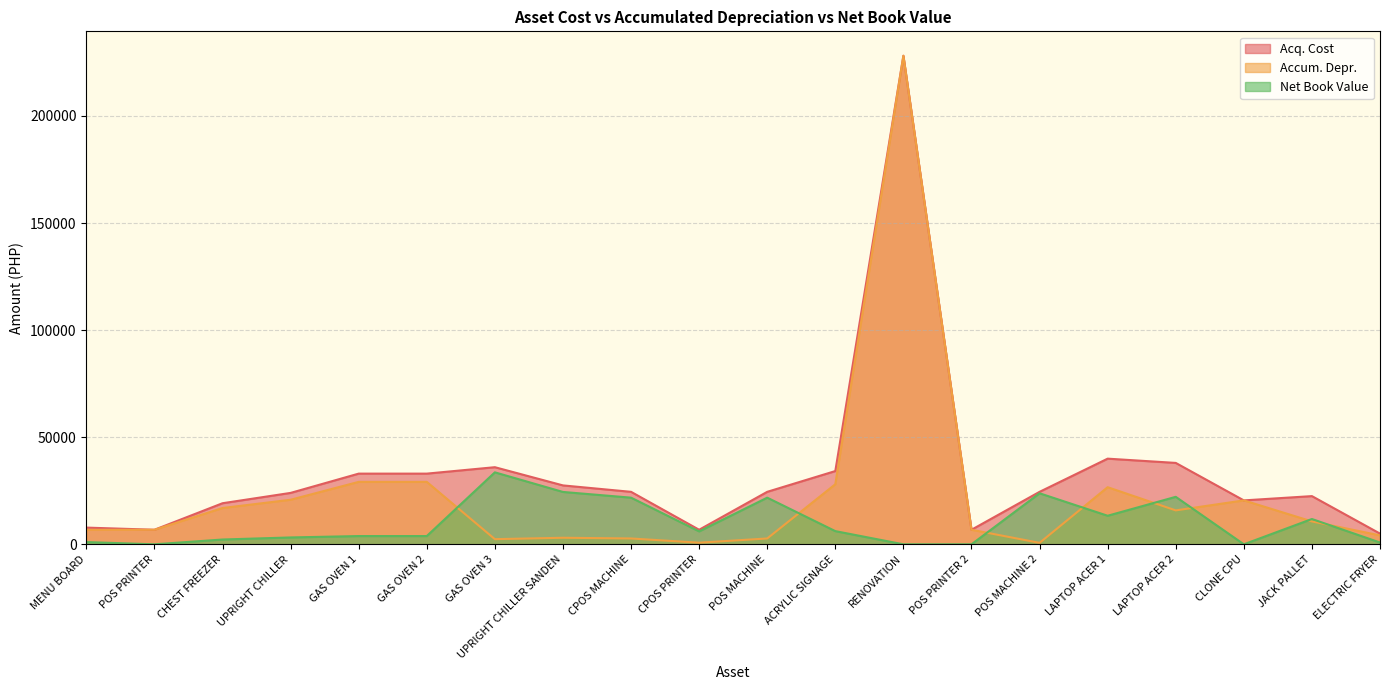

What are all the series names shown in the legend?

Acq. Cost, Accum. Depr., Net Book Value